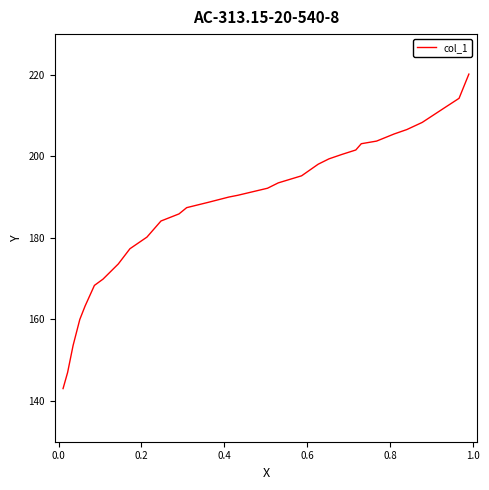

What is the average value?

187.7